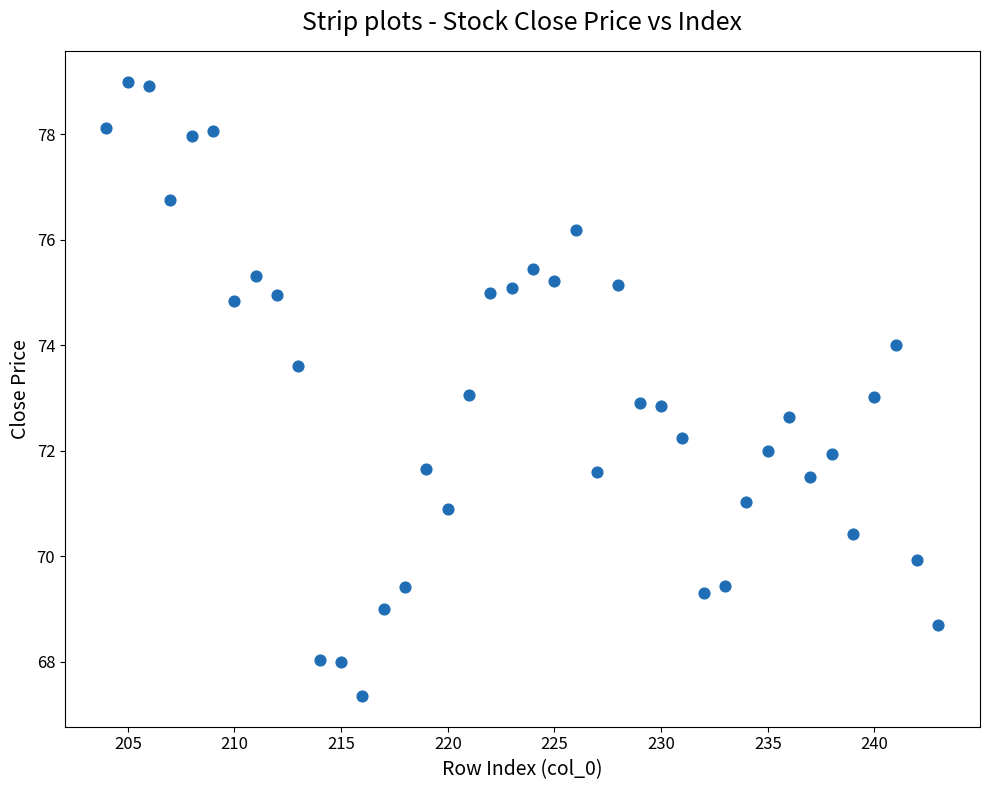

Count the number of points in this scatter plot.

40